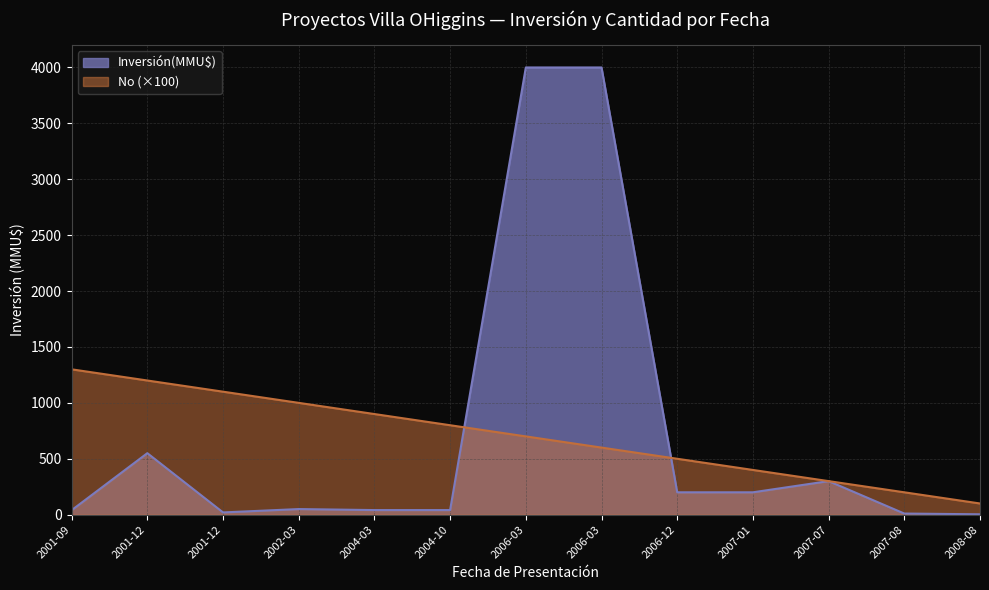

Does the chart display data point markers on the line(s)?

No